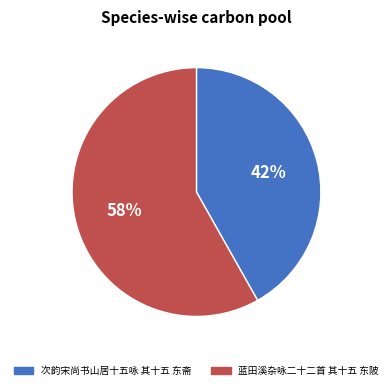

Is the sum of 蓝田溪杂咏二十二首 其十五 东陂 and 次韵宋尚书山居十五咏 其十五 东斋 greater than half?

Yes